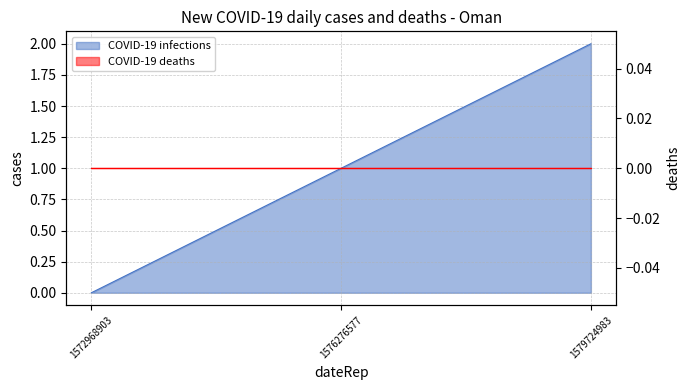

What is the value of the 2nd point from the left?

1